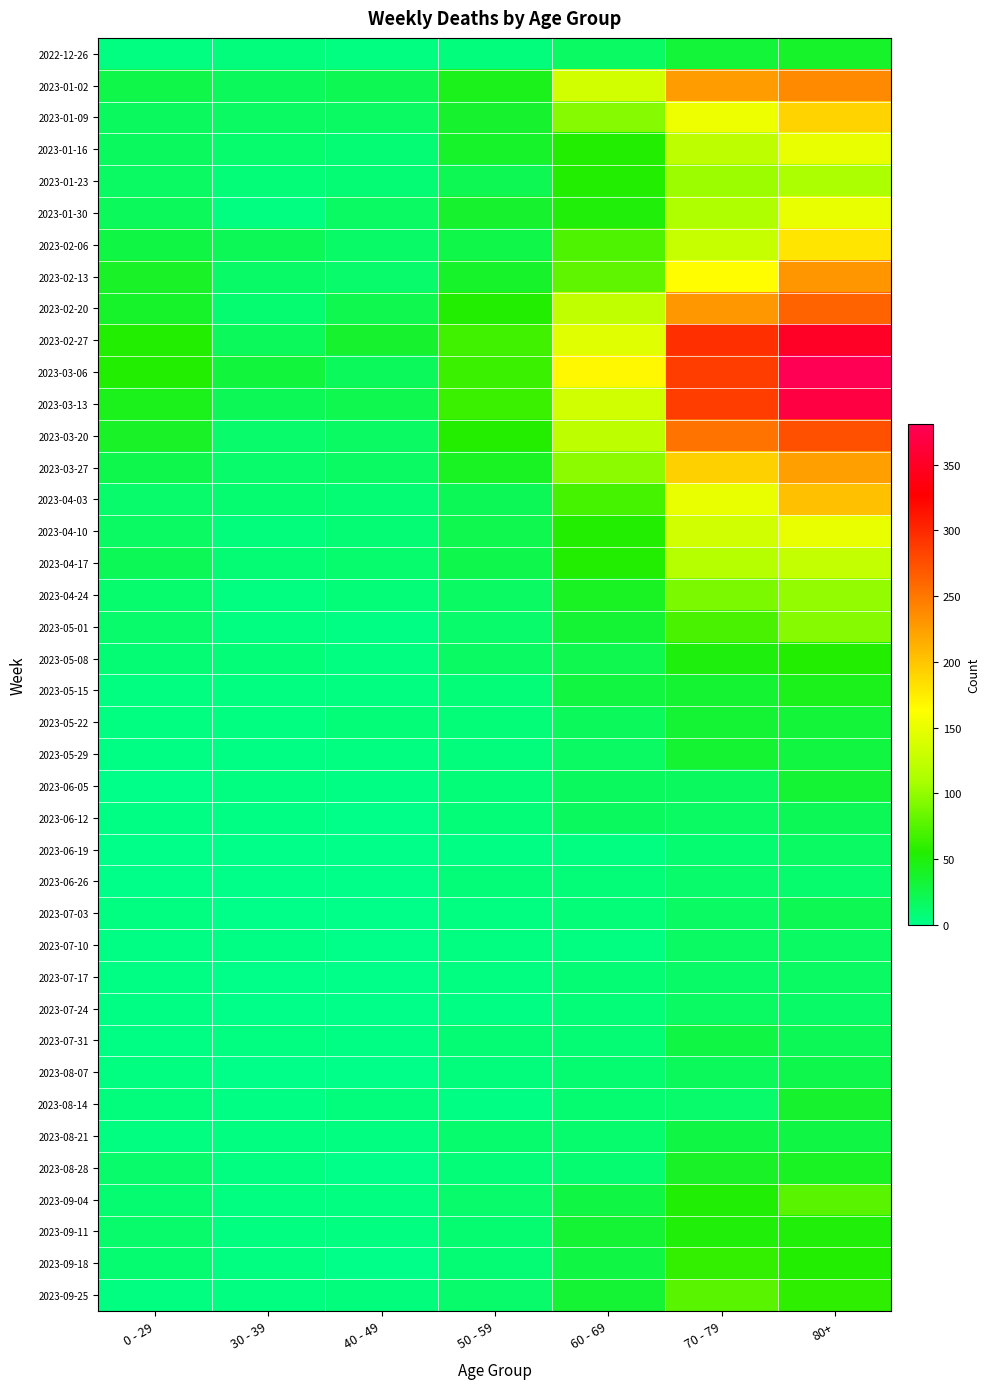

Which series has the widest spread of values?

2023-03-06